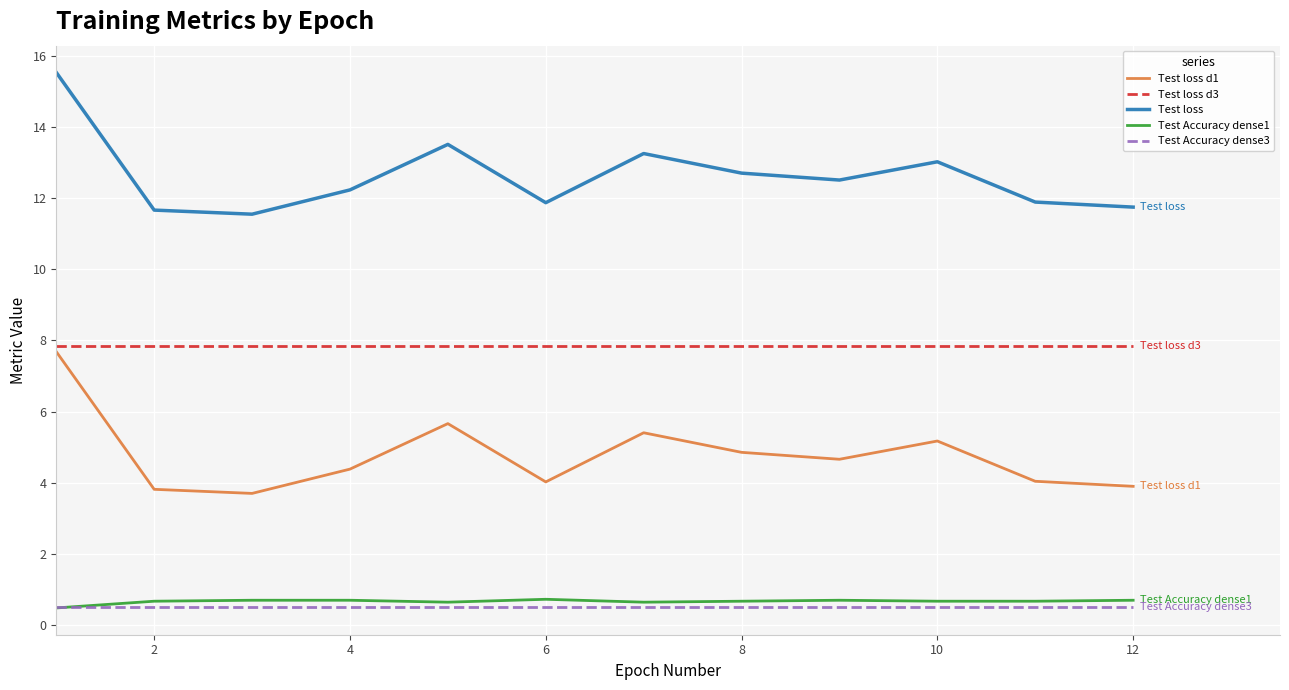

What is the difference between the maximum and minimum values in the Test loss series?

4.0